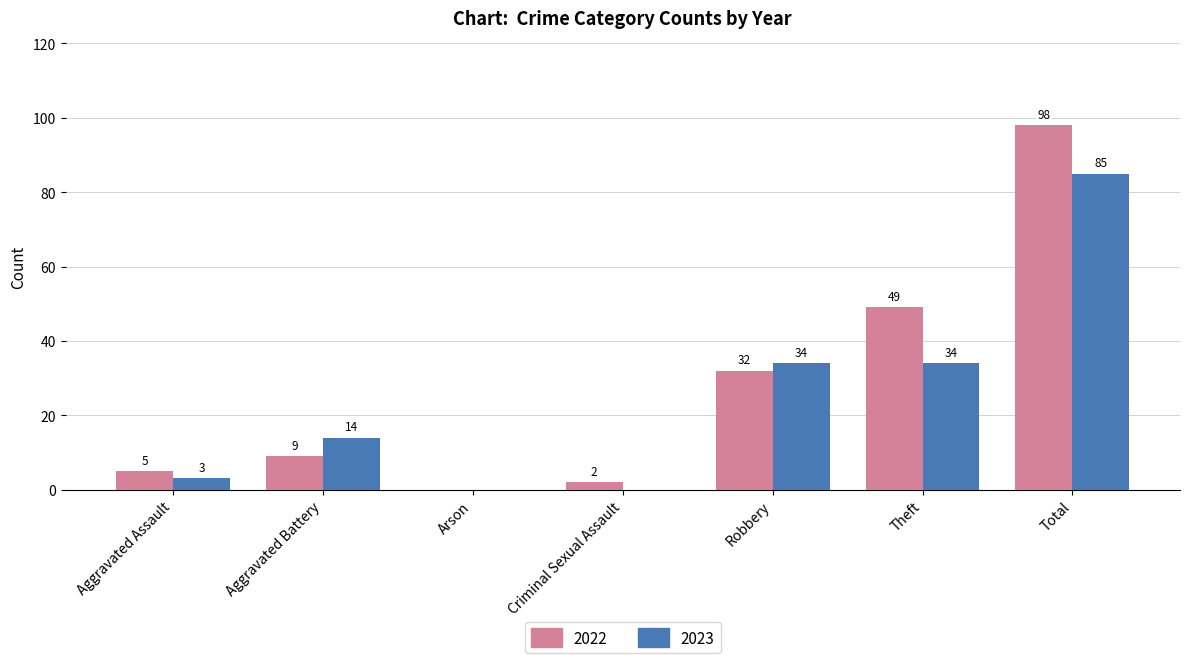

Which series has the largest total across all categories?

2022